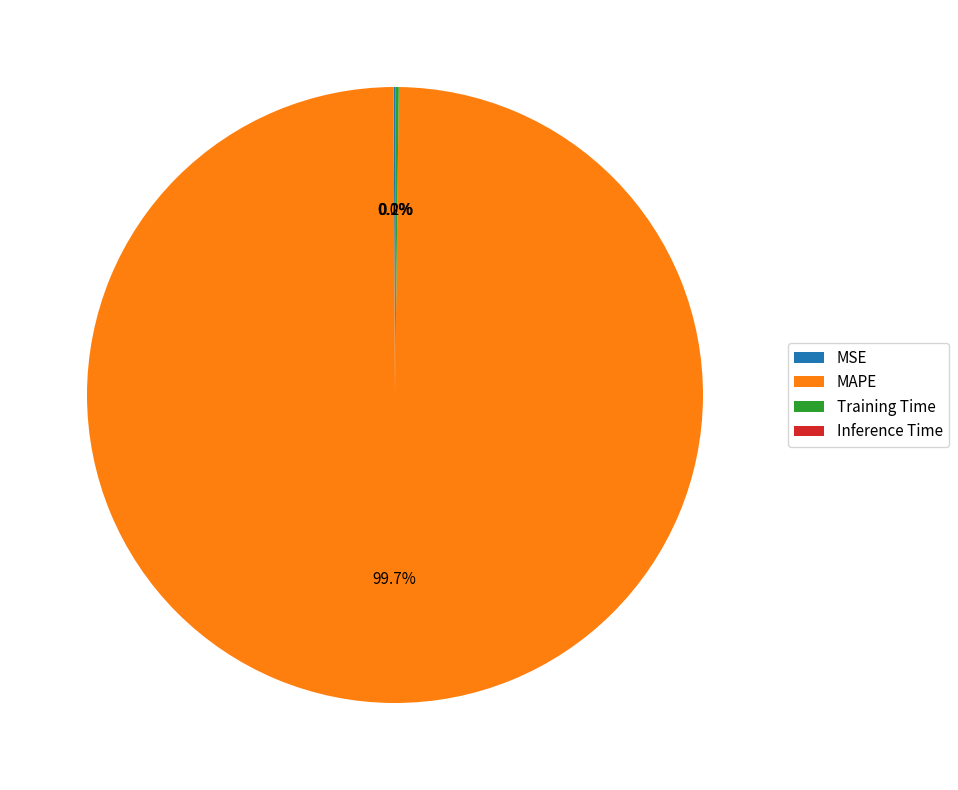

To the nearest percent, what is the difference between the largest and smallest slice percentages?

100%